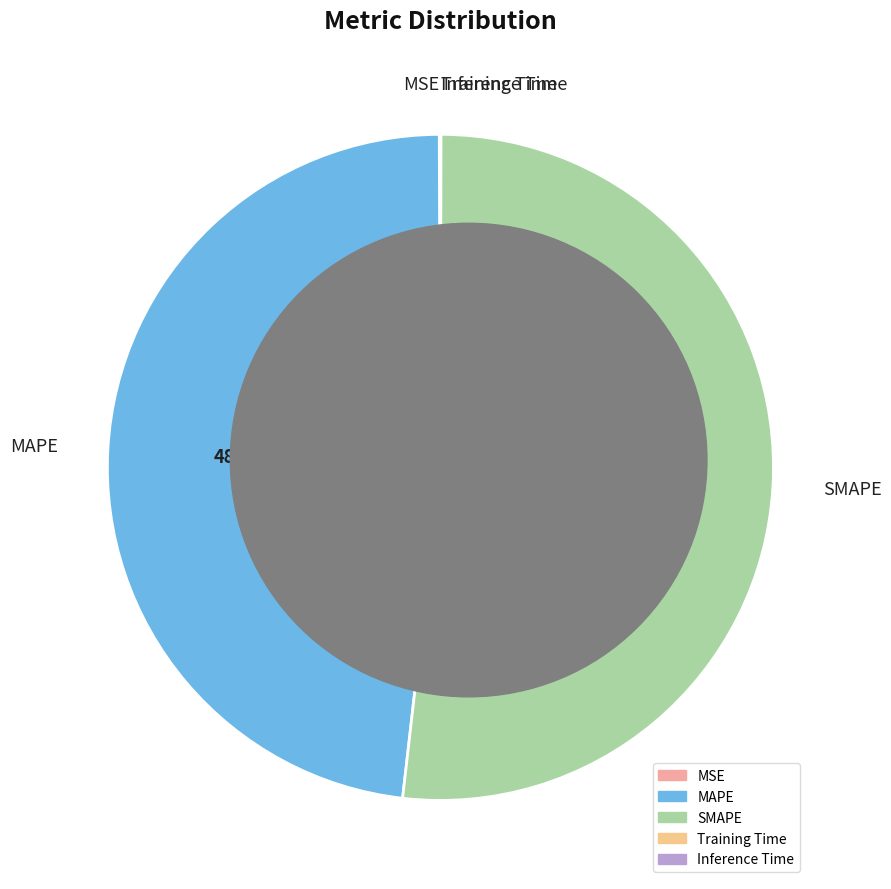

Does SMAPE account for over 50% of the chart?

Yes